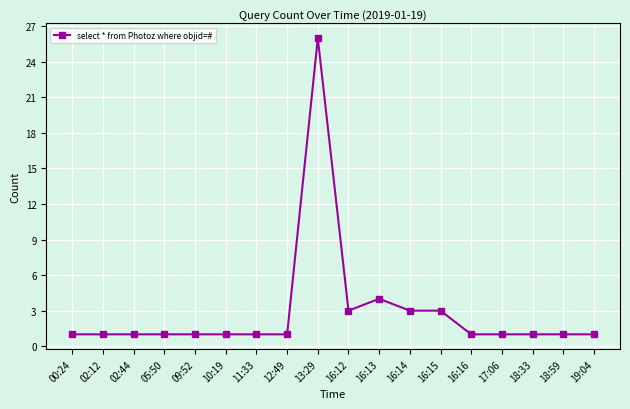

What is the change in value from 05:50 to 16:13?

+3